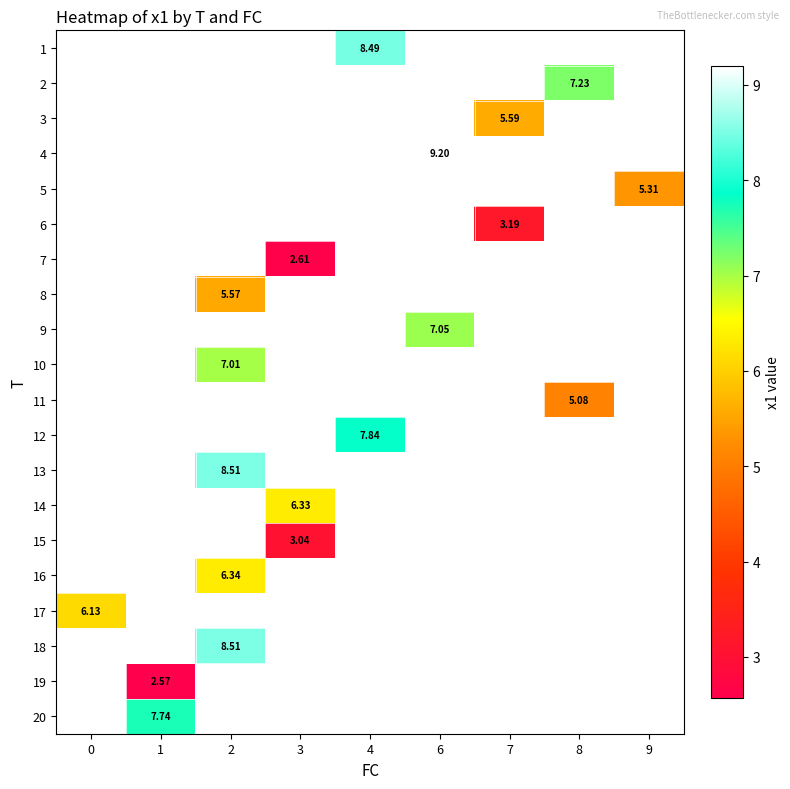

How many distinct data groups are displayed?

20